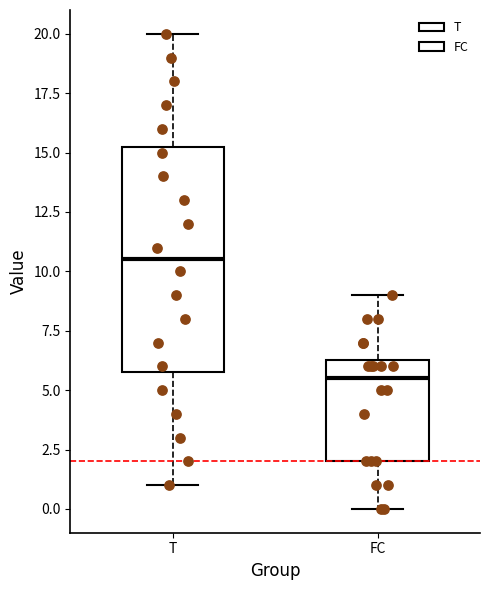

Reading left to right, transcribe this box plot: for each box, give where its median line is, the range the box spans, and where its two whiskers end, as read against the y-axis. The values are not printed on the chart, so give them approximately, as read against the axis.

T: median 10.5, box 6.0 to 15.5, whiskers 1.0 to 20.0
FC: median 5.5, box 2.0 to 6.5, whiskers 0.0 to 9.0